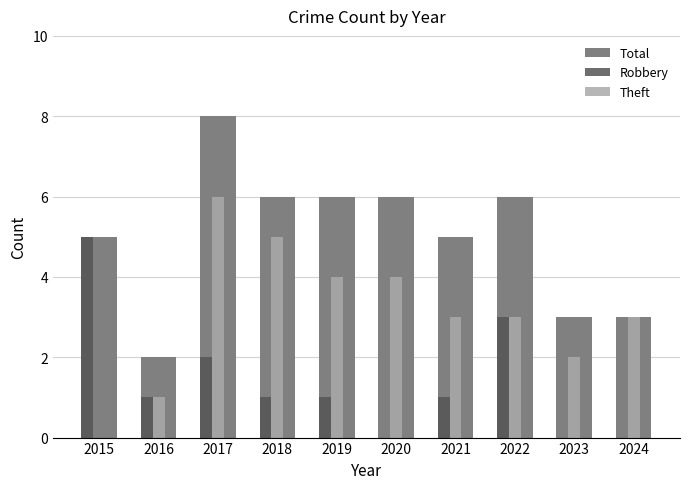

True or false: Total has a value of 2 at 2016.

True